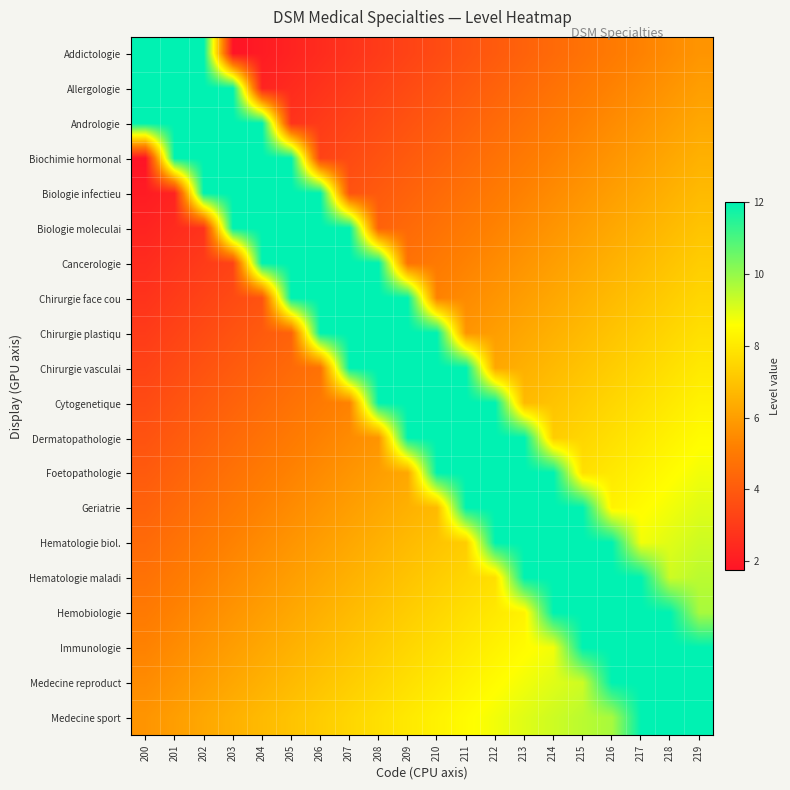

Rank the series at 209 from highest to lowest value.

Chirurgie face cou, Chirurgie plastiqu, Chirurgie vasculai, Cytogenetique, Dermatopathologie, Medecine sport, Medecine reproduct, Immunologie, Hemobiologie, Hematologie maladi, Hematologie biol., Geriatrie, Foetopathologie, Cancerologie, Biologie moleculai, Biologie infectieu, Biochimie hormonal, Andrologie, Allergologie, Addictologie